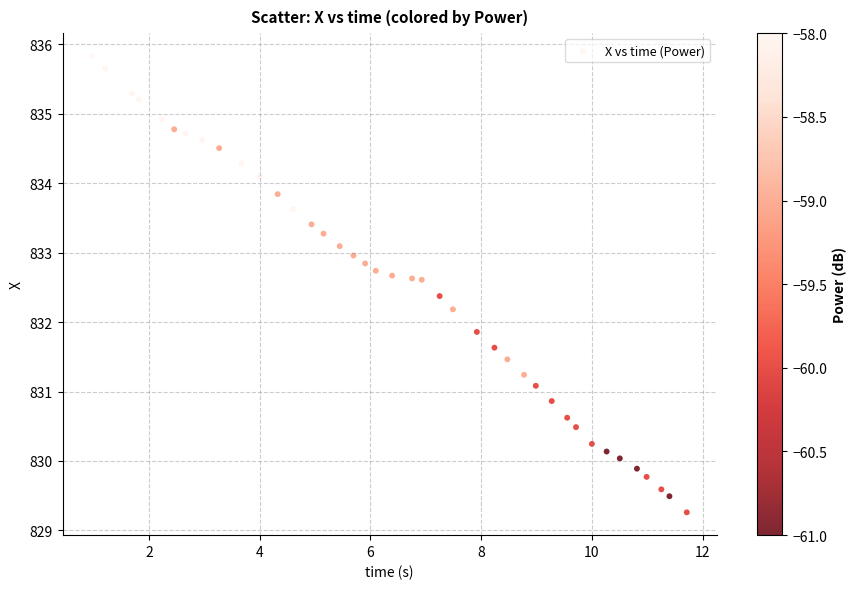

What is the range of Y values (max minus min)?

6.6